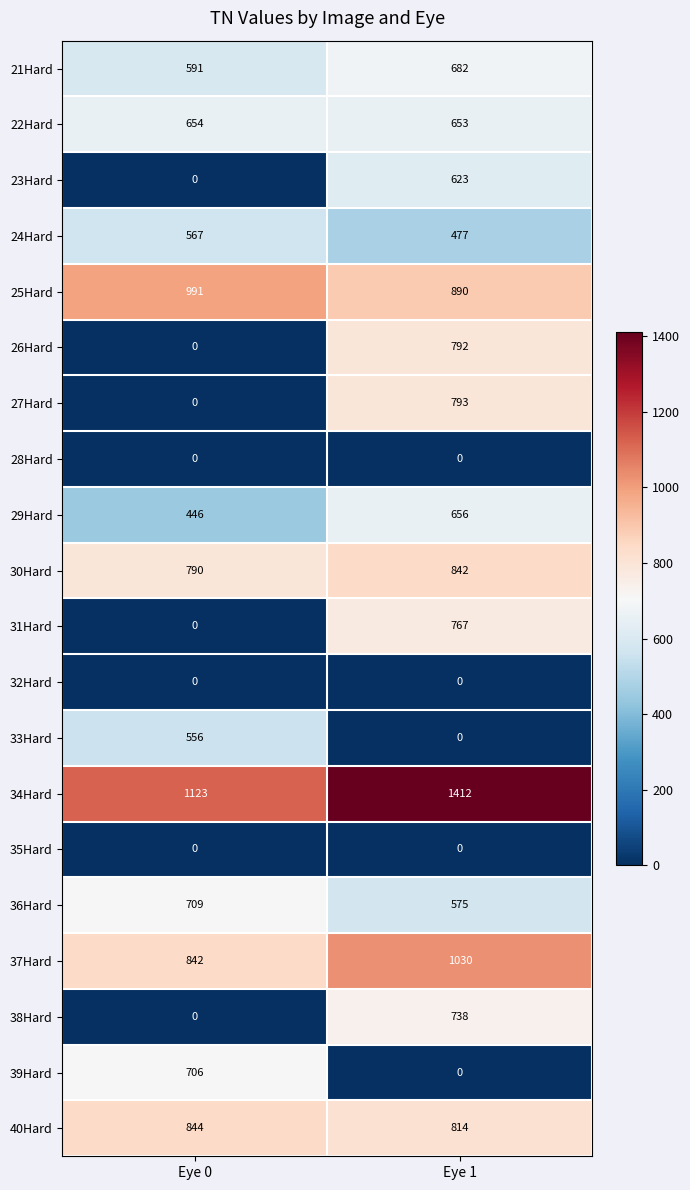

How many positive values does the 23Hard series have?

1